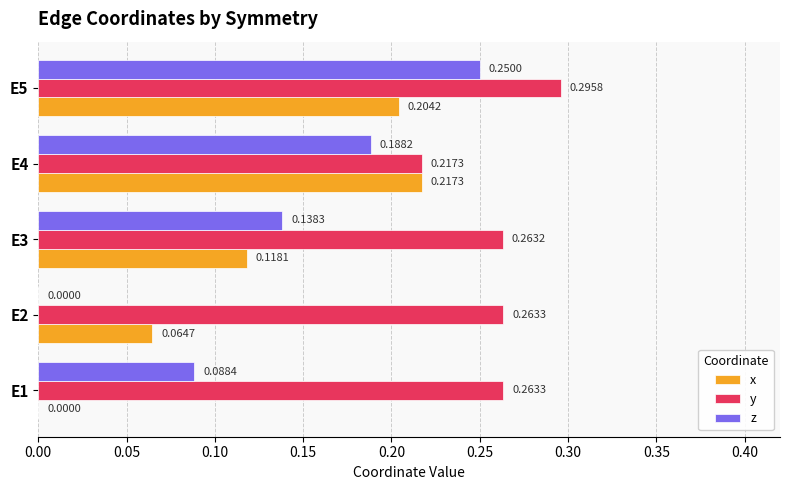

What is the sum of all y values?

1.3